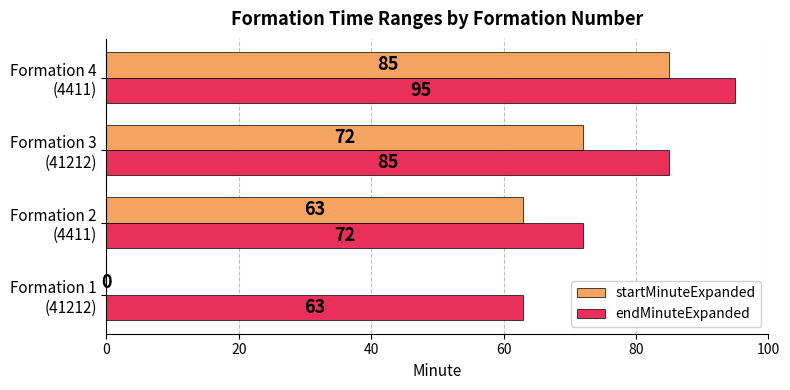

How many startMinuteExpanded values are between 63 and 85?

3